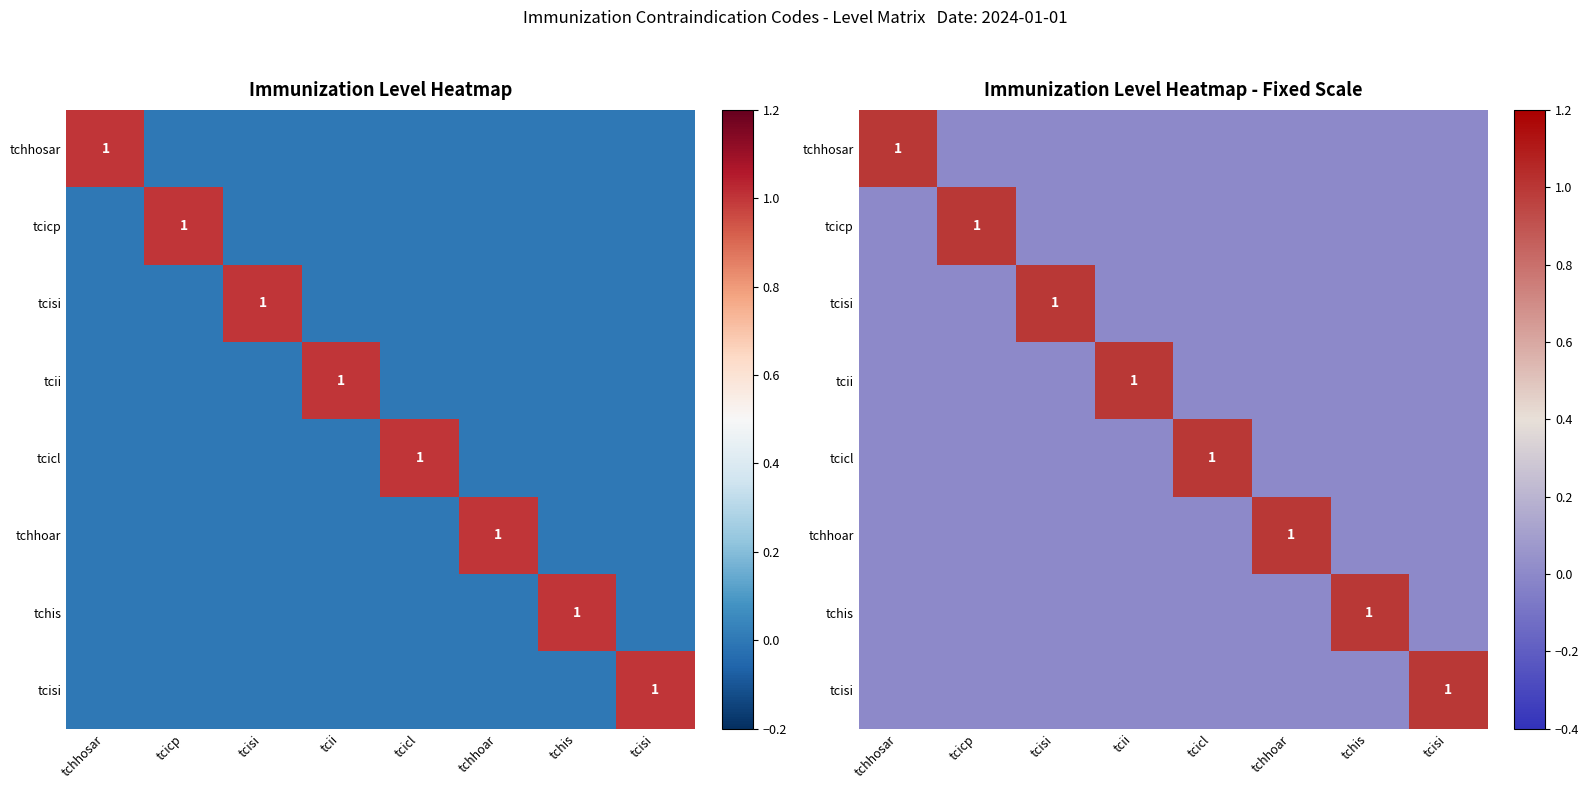

Count the number of categories in the chart.

8